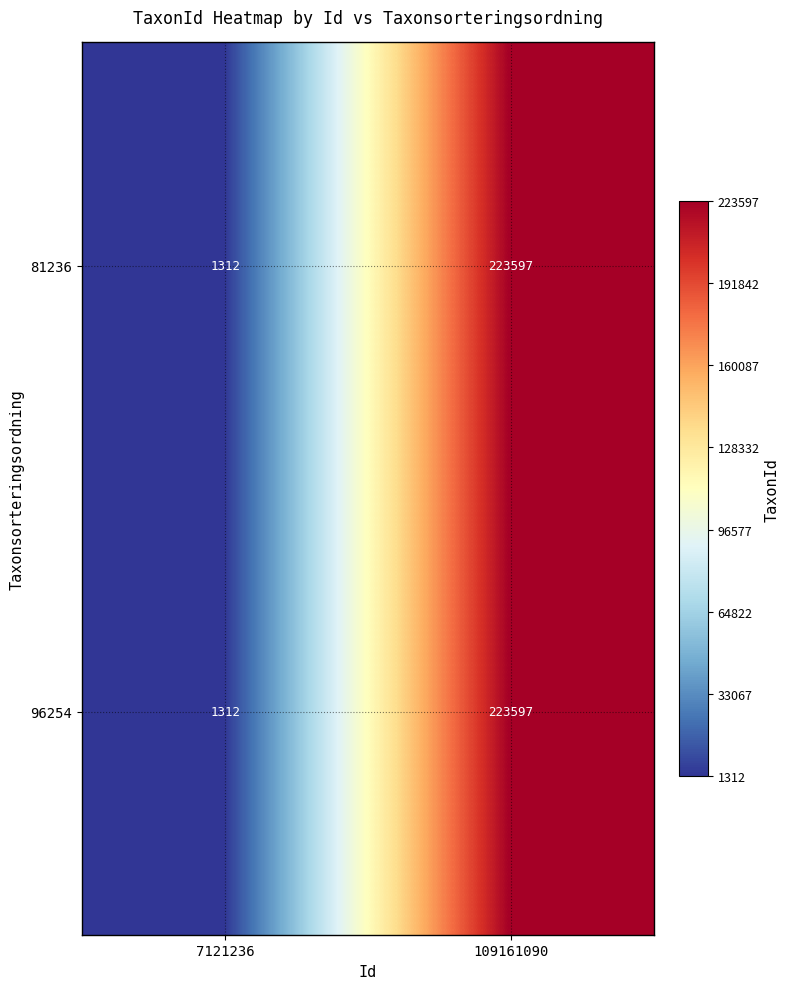

What is the minimum value shown in the chart?

1312